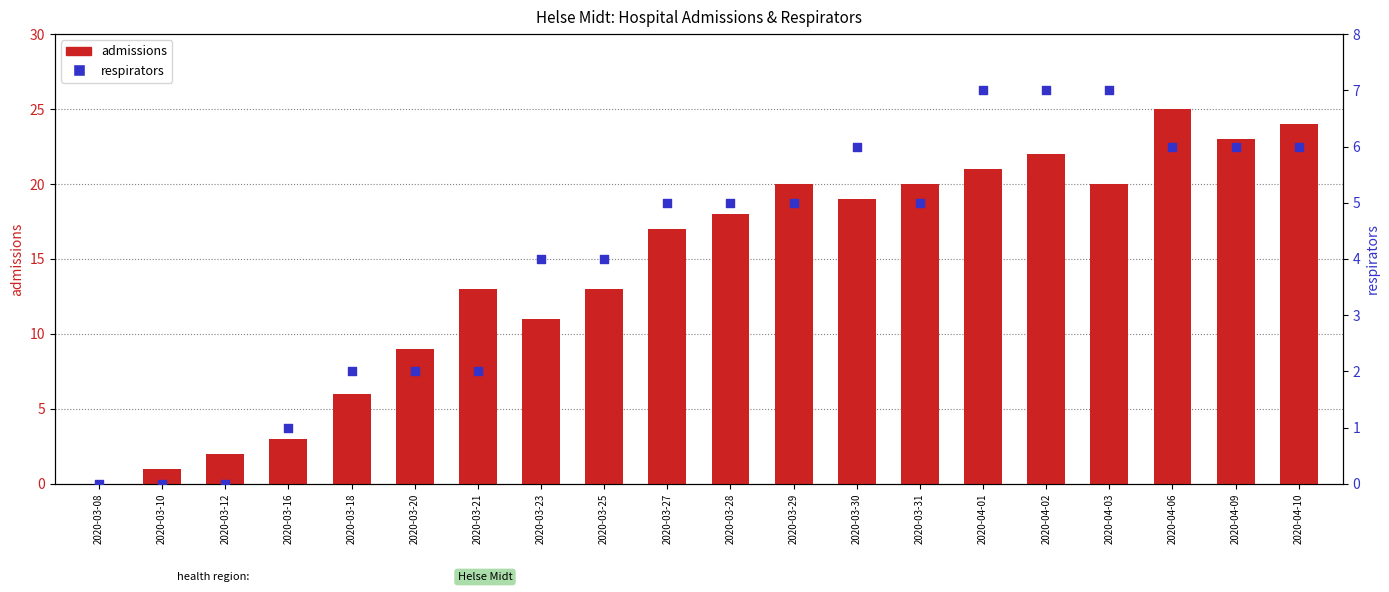

Is the value of admissions at 2020-03-25 greater than the value of respirators at 2020-03-31?

Yes